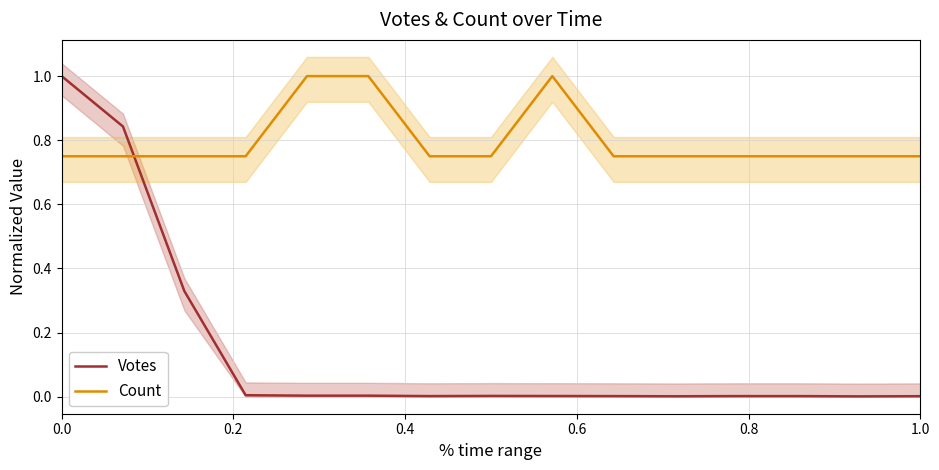

True or false: Votes has a value of 0.0 at 9.

False